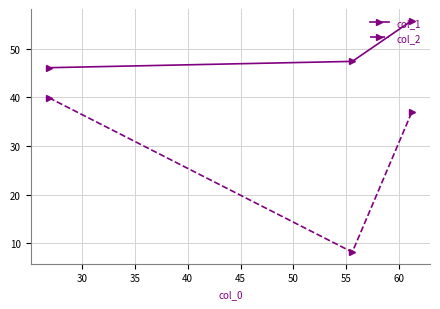

What are all the series names shown in the legend?

col_1, col_2